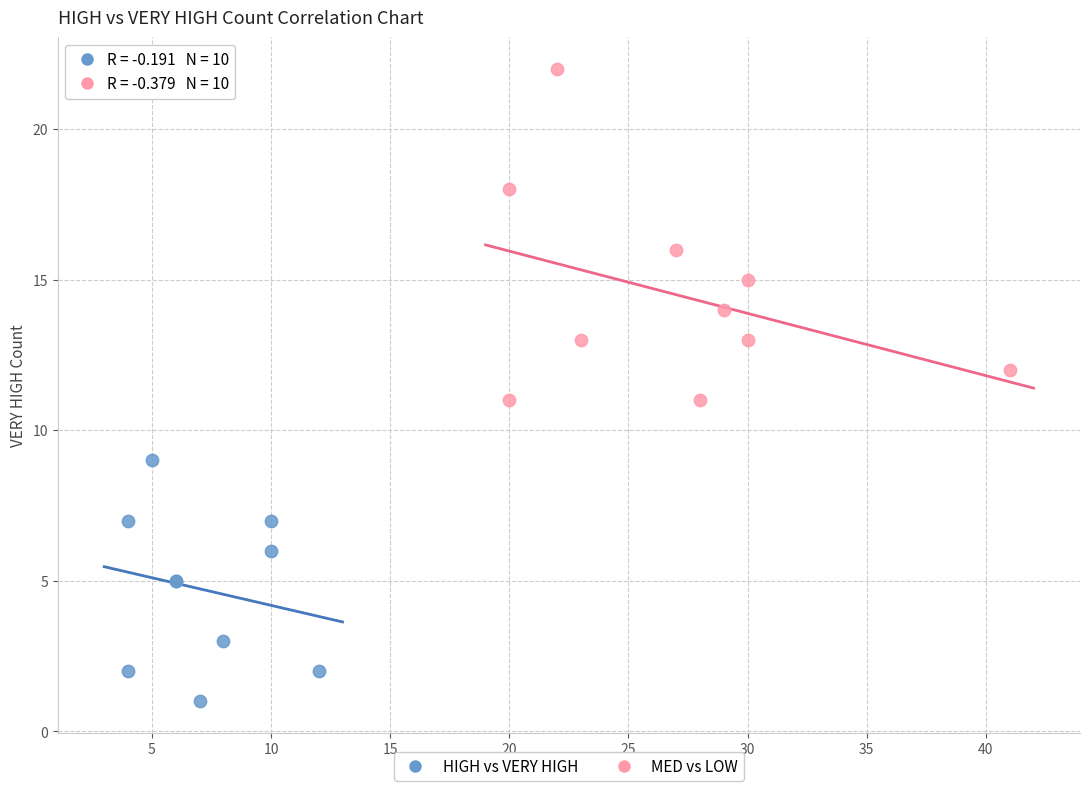

Which series reaches the maximum Y coordinate?

MED vs LOW